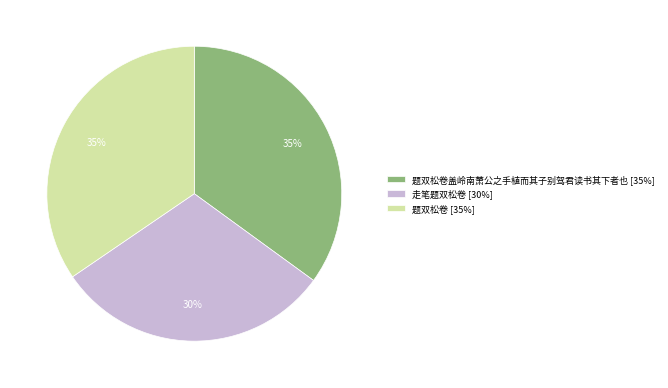

Do 走笔题双松卷 [30%] and 题双松卷 [35%] together represent more than half of the pie?

Yes